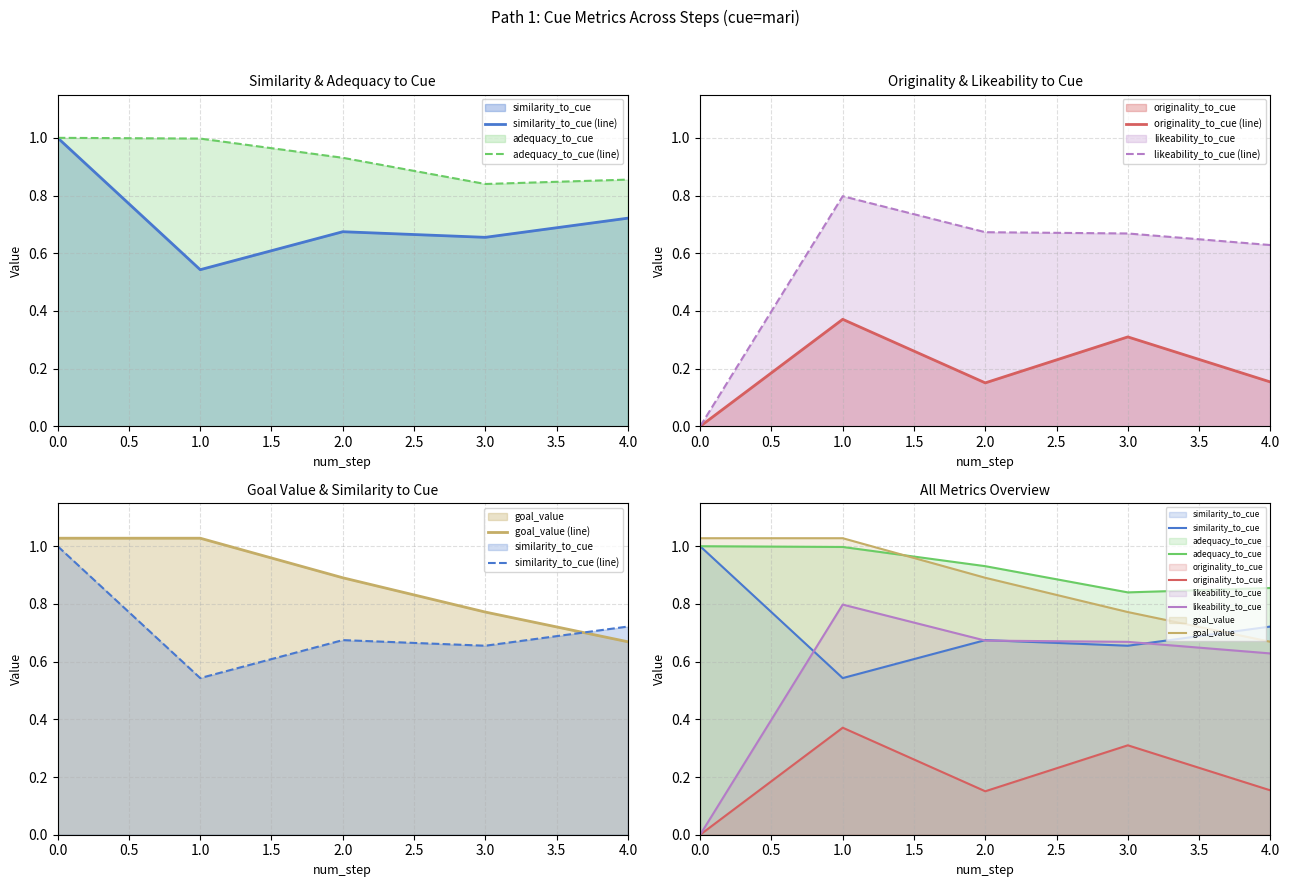

True or false: similarity_to_cue and originality_to_cue intersect in this chart.

False